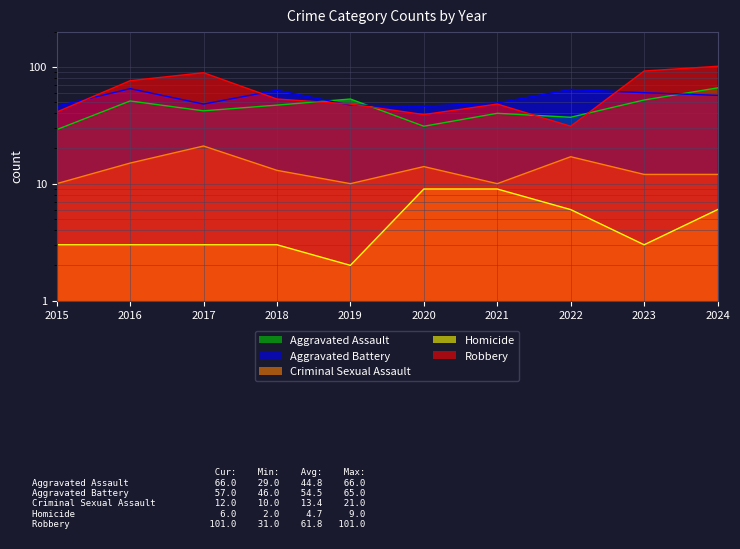

How many interior local peaks does the Aggravated Assault series have?

3